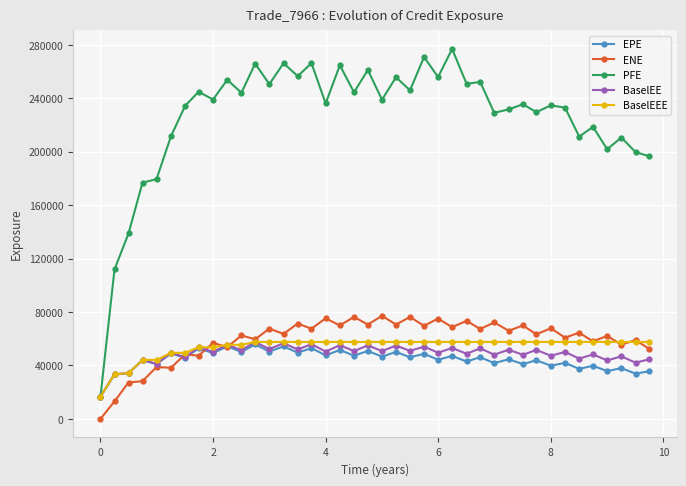

What is the lowest value of the BaselEEE series?

16638.8